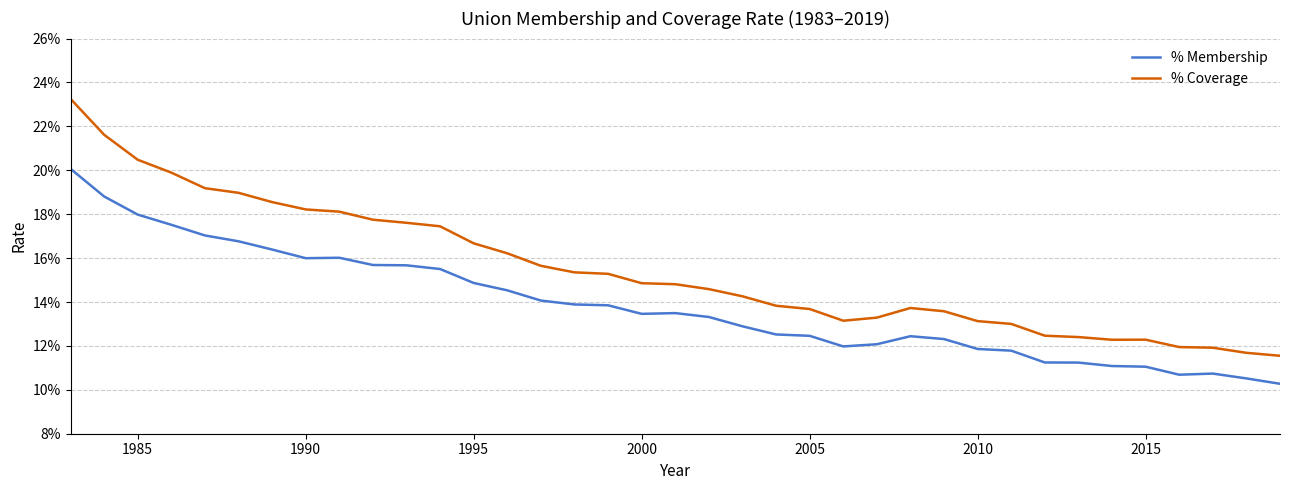

Does the chart have visible grid lines?

Yes